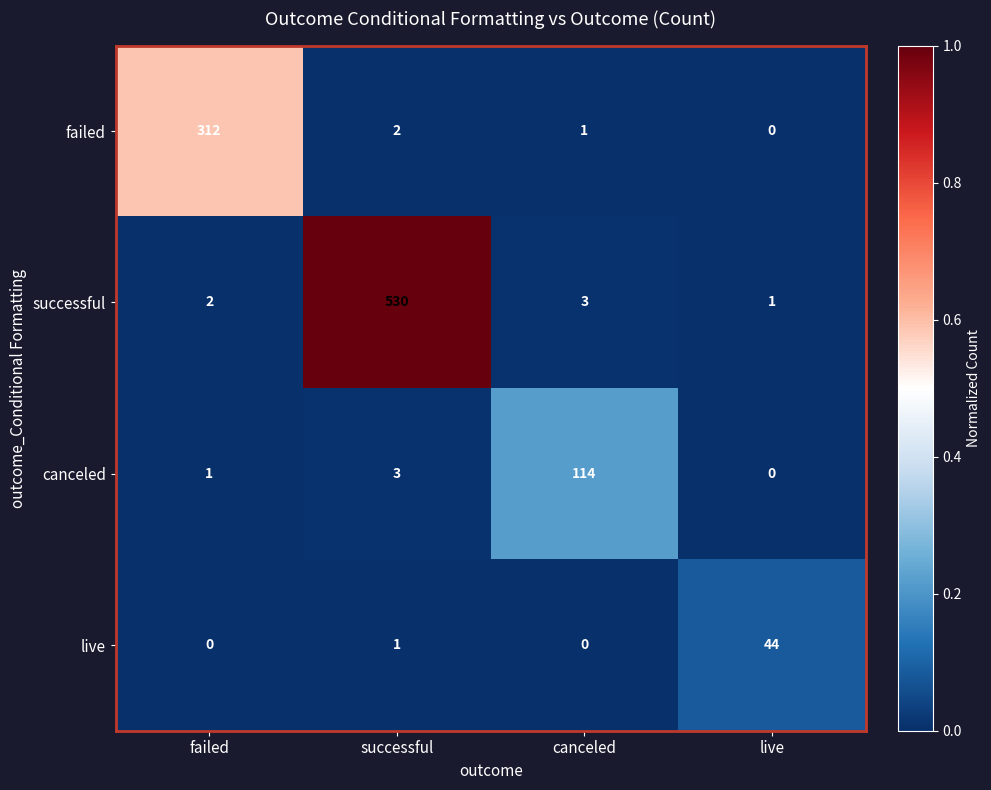

Between failed and live, which series saw the biggest shift?

failed